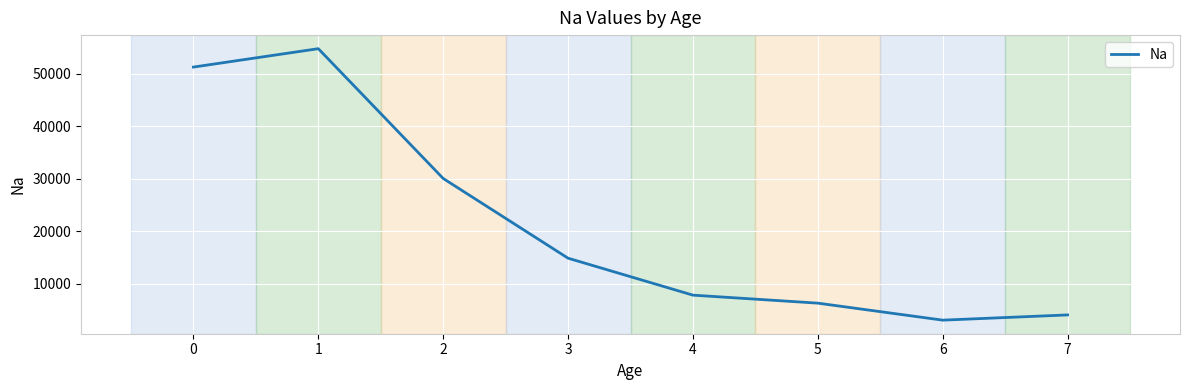

What is the sum of all values?

172146.4